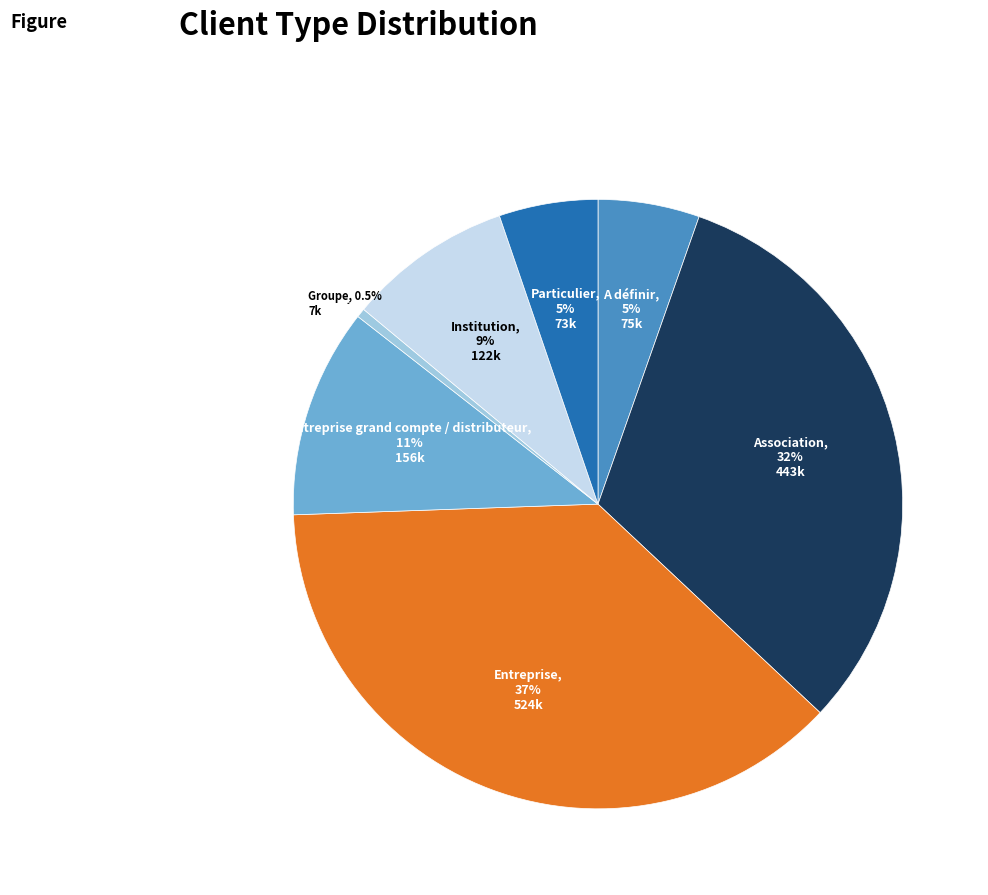

Between Entreprise and Entreprise grand compte / distributeur, which is larger?

Entreprise